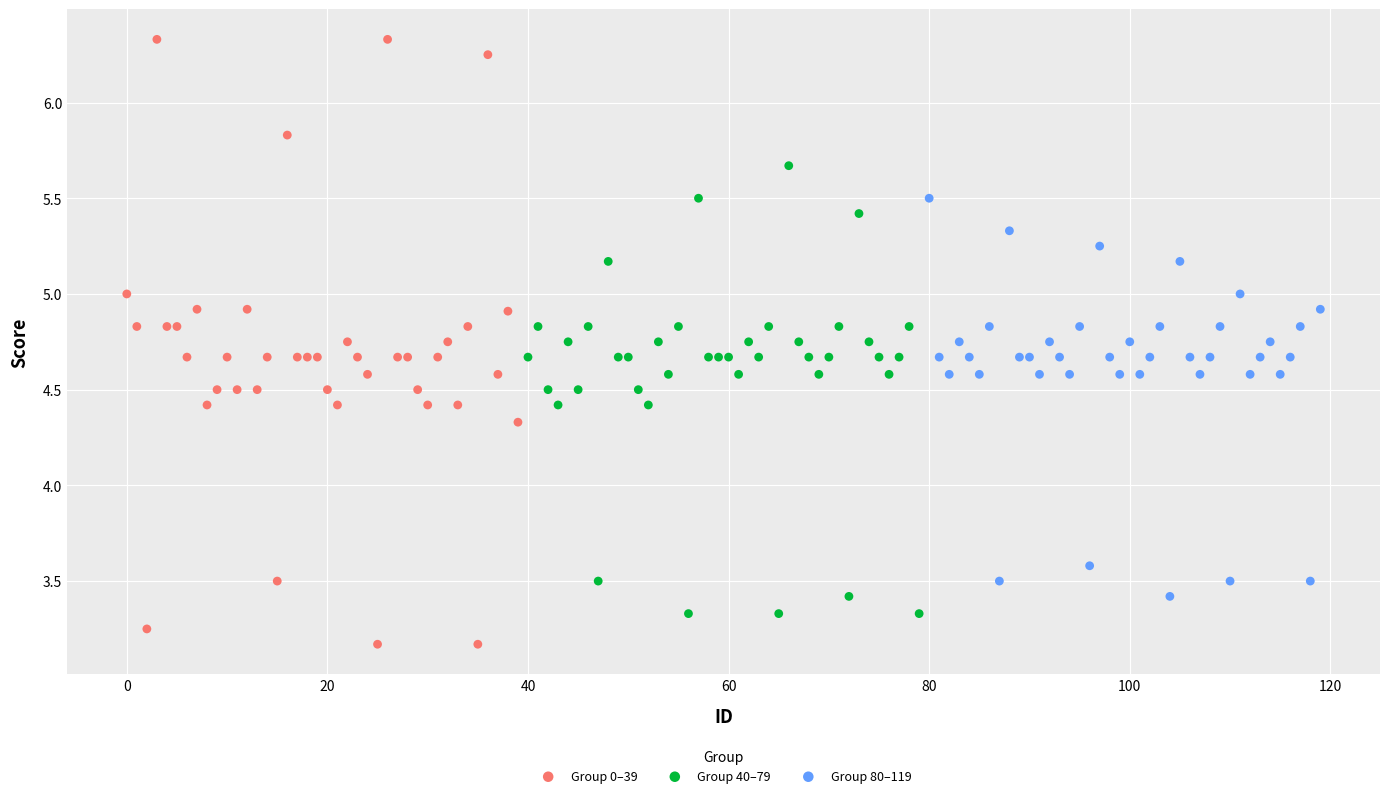

Which series has the widest spread of Y values?

Group 0–39